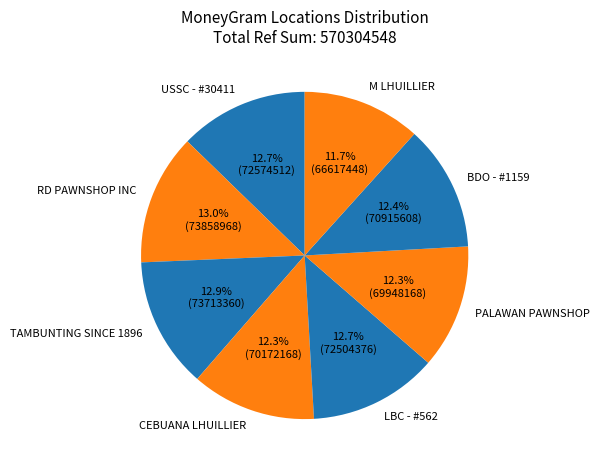

To the nearest percent, what portion does PALAWAN PAWNSHOP represent?

12%